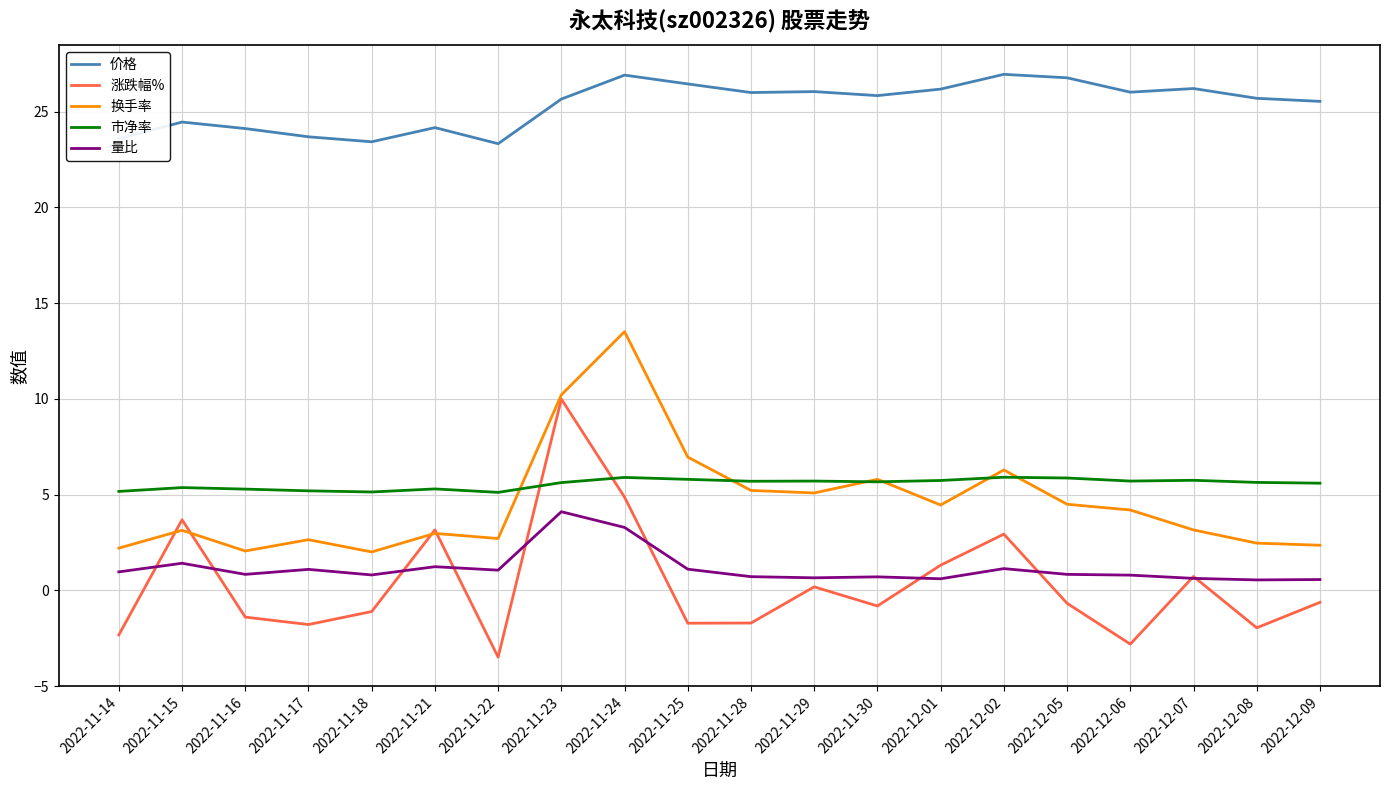

Rank the series by their maximum value, from lowest to highest.

量比, 市净率, 涨跌幅%, 换手率, 价格